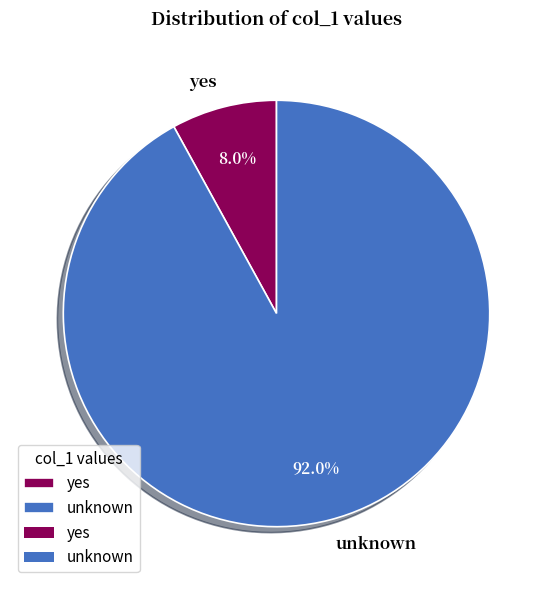

Combined, what portion of the pie is unknown and yes?

100.0%